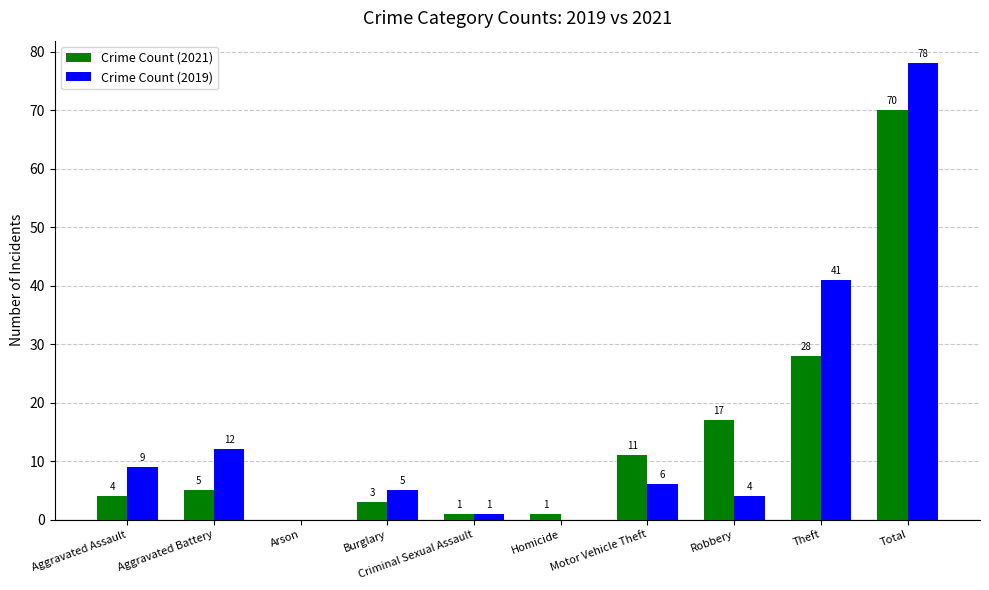

True or false: Crime Count (2019) has a value of 78 at Total.

True